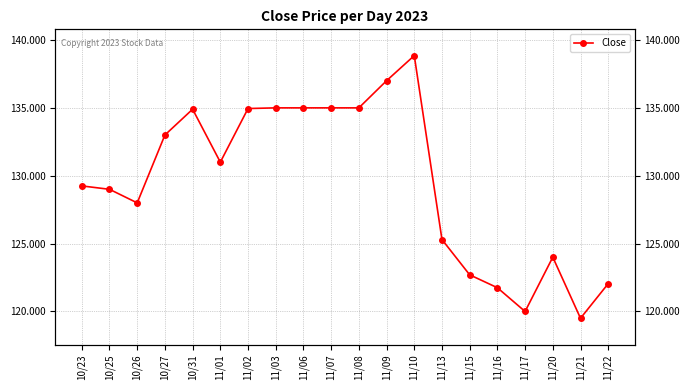

Is it true that the value at 11/01 is 81.4?

False